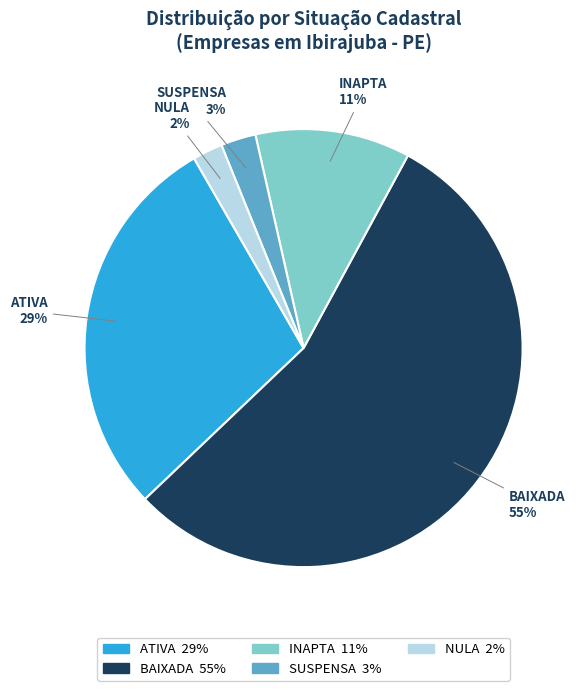

To the nearest percent, what is the difference between the largest and smallest slice percentages?

53%